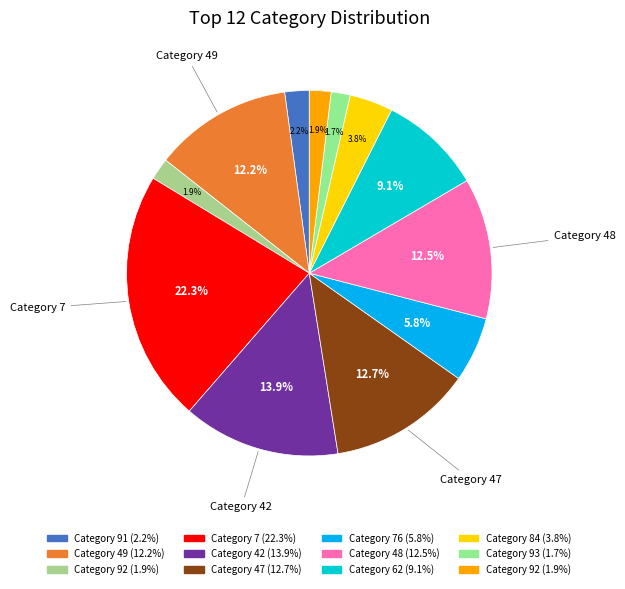

To the nearest percent, what is the average slice percentage?

8%